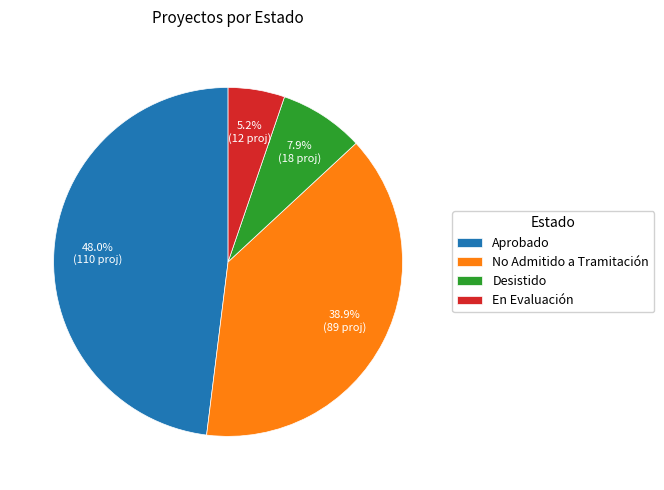

Combined, do No Admitido a Tramitación and En Evaluación account for over 50%?

No